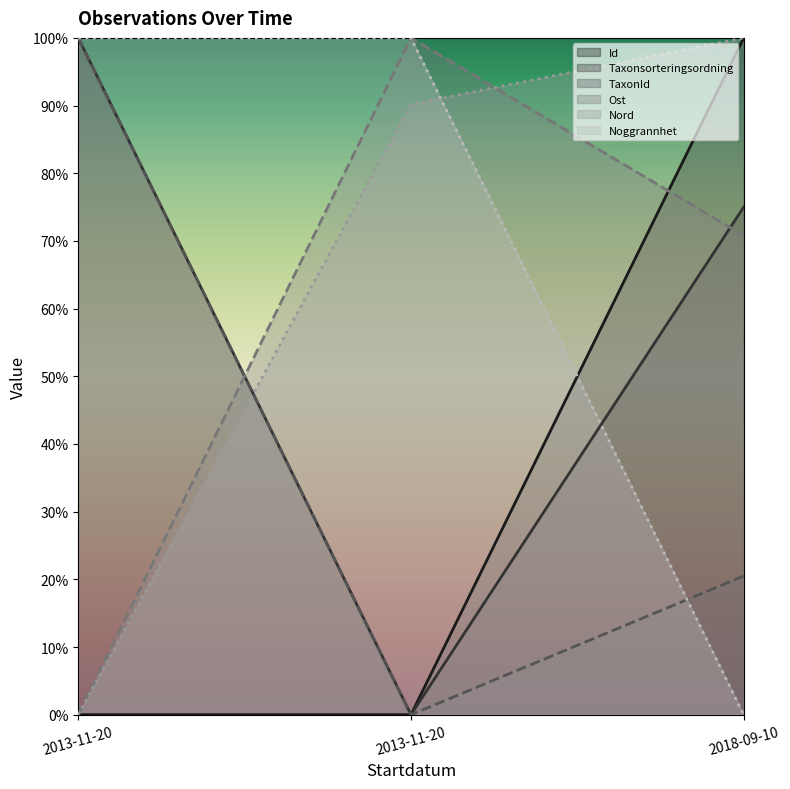

Is it true that TaxonId equals 0.0 at 2013-11-20?

True